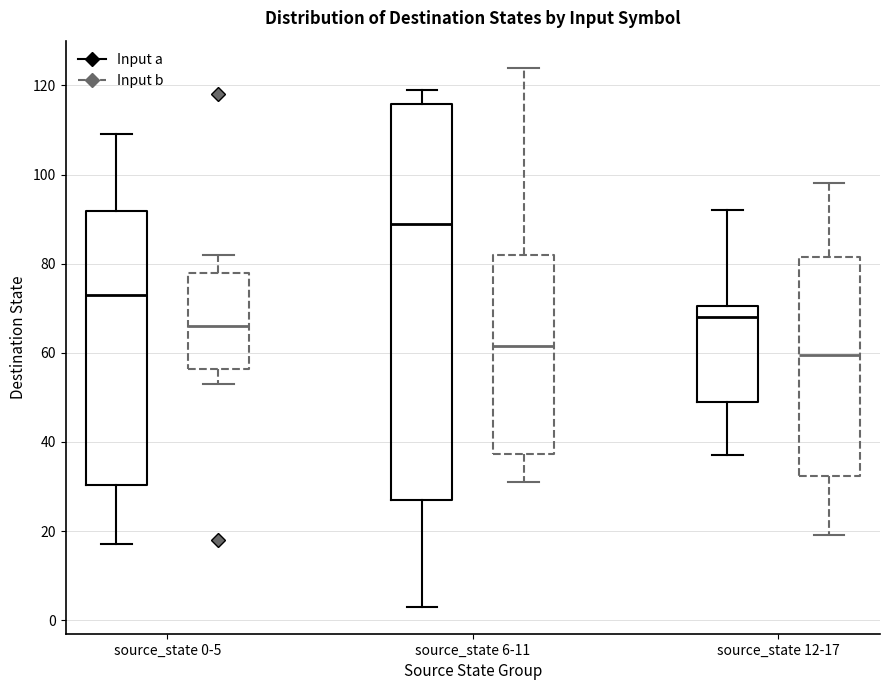

Where is the lower edge of the box for source_state 6-11 (Input b) on the y-axis? The values are not printed on the chart, so give them approximately, as read against the axis.

38